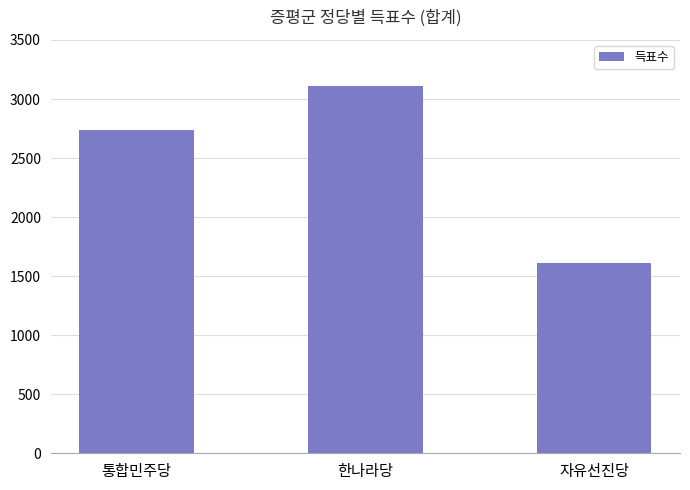

Reading right to left, extract all data points from this chart.

자유선진당=1611	한나라당=3110	통합민주당=2740